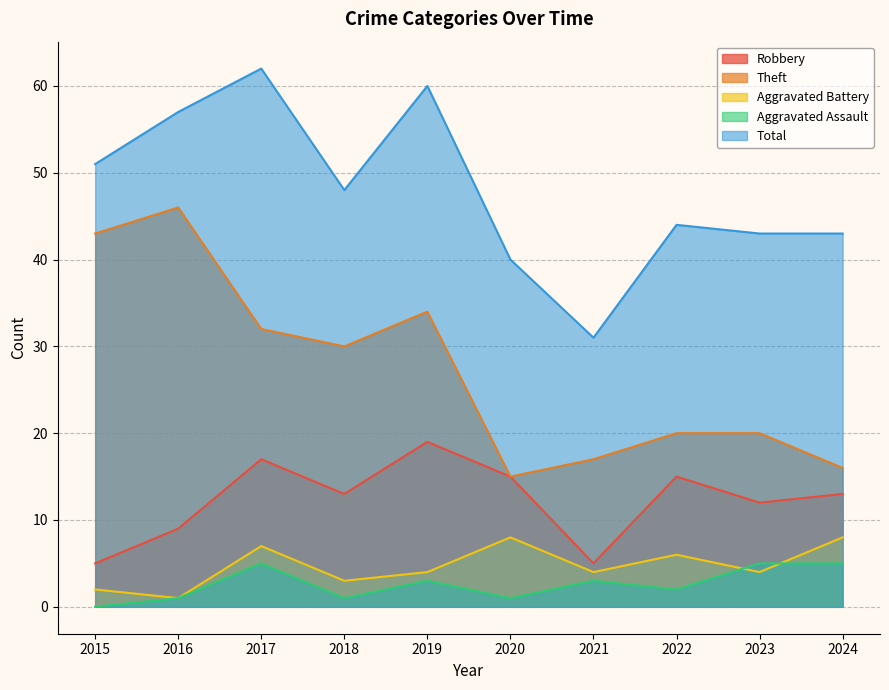

How many data points in Robbery are less than 13?

4